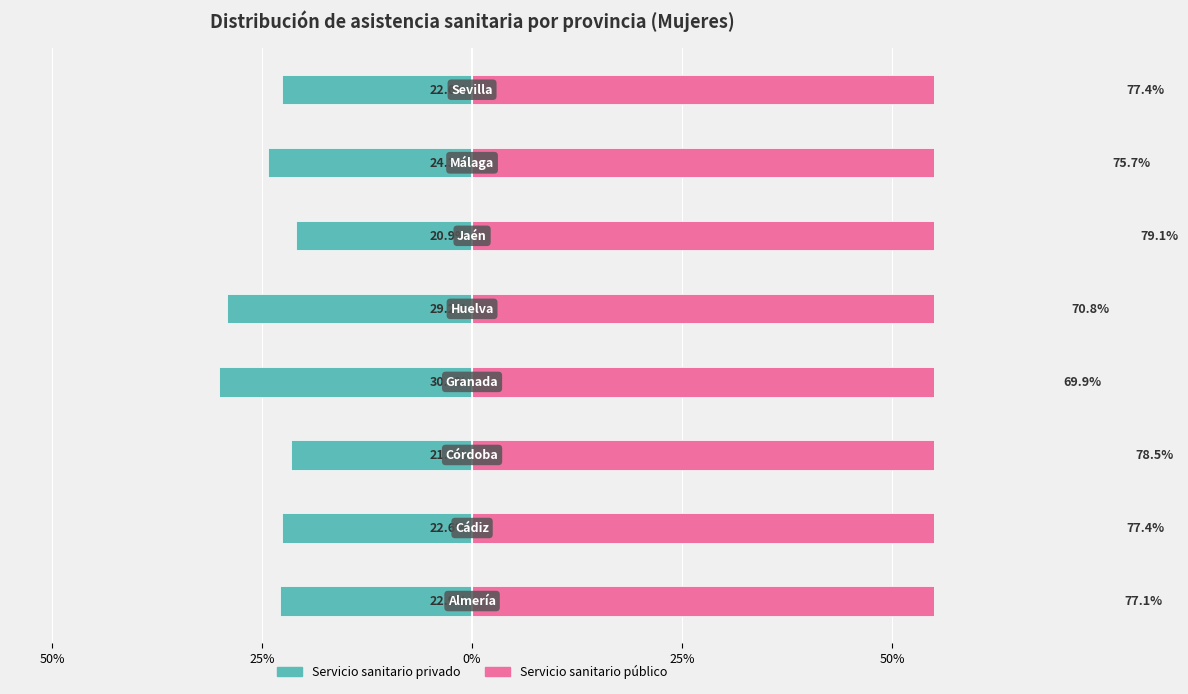

Count the number of data series in this chart.

2